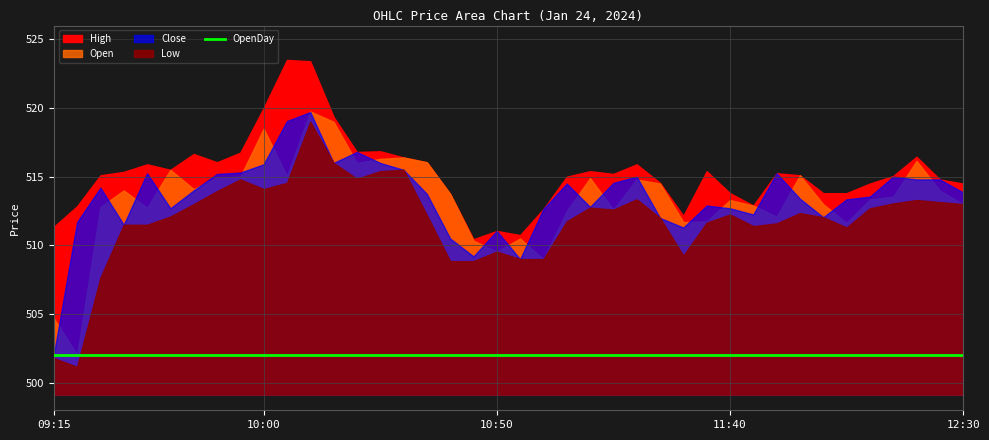

How many interior local peaks does the Close series have?

10